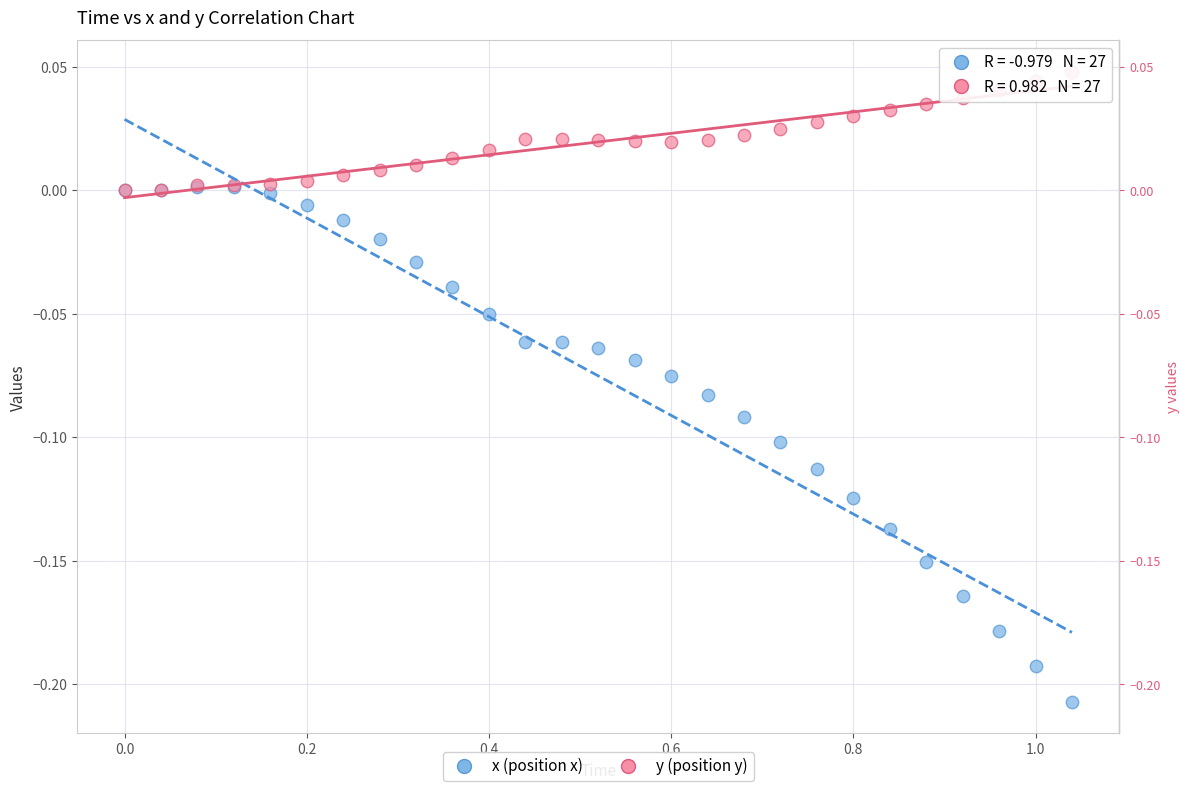

Which series contains the lowest Y value?

x (position x)